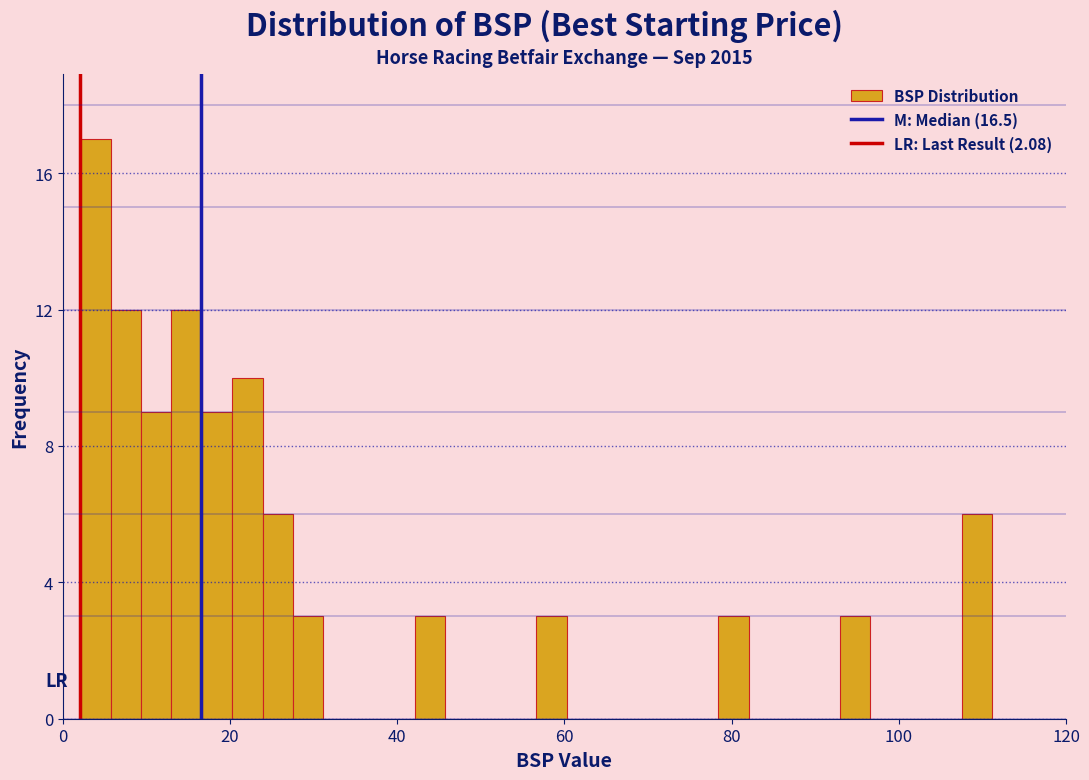

Read against the x-axis, roughly where is the centre of the tallest bar?

4